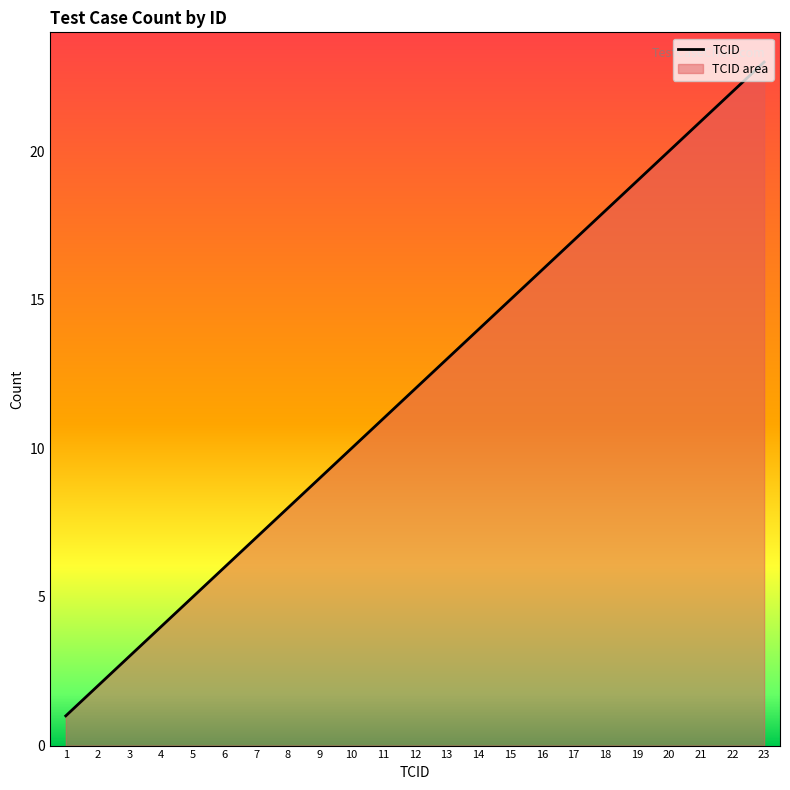

Does the chart have visible grid lines?

No